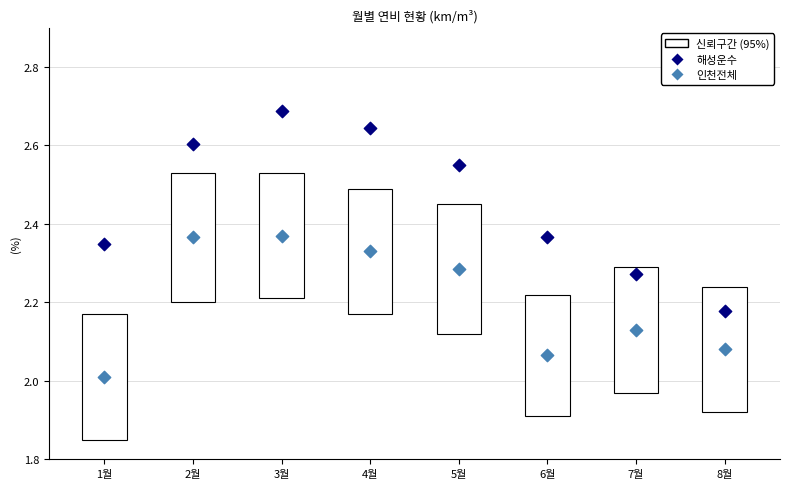

Which series has the largest total across all categories?

해성운수